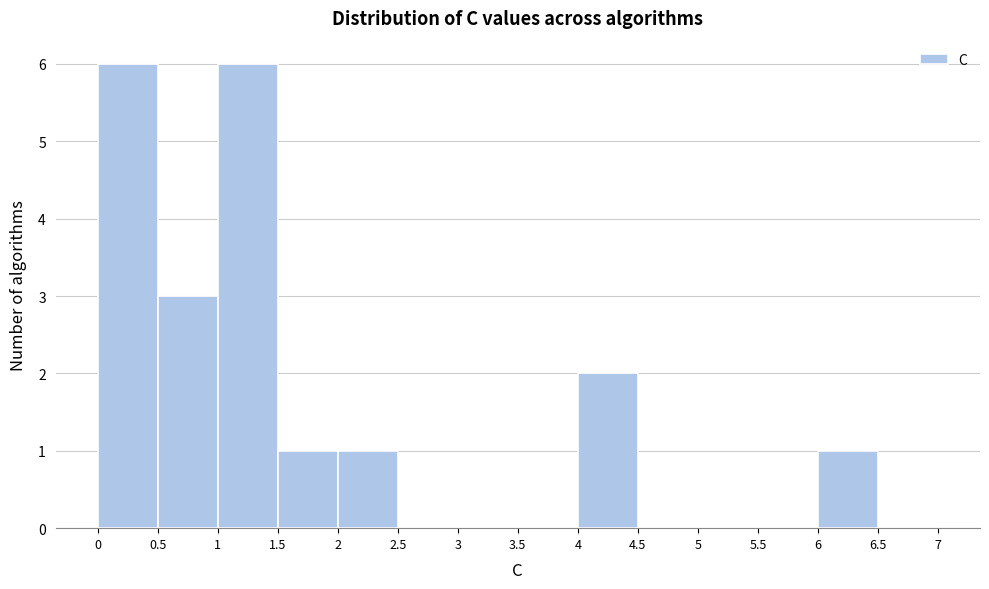

What is the height of the bar covering 4 to 4.5 on the x-axis? The values are not printed on the chart, so give them approximately, as read against the axis.

2